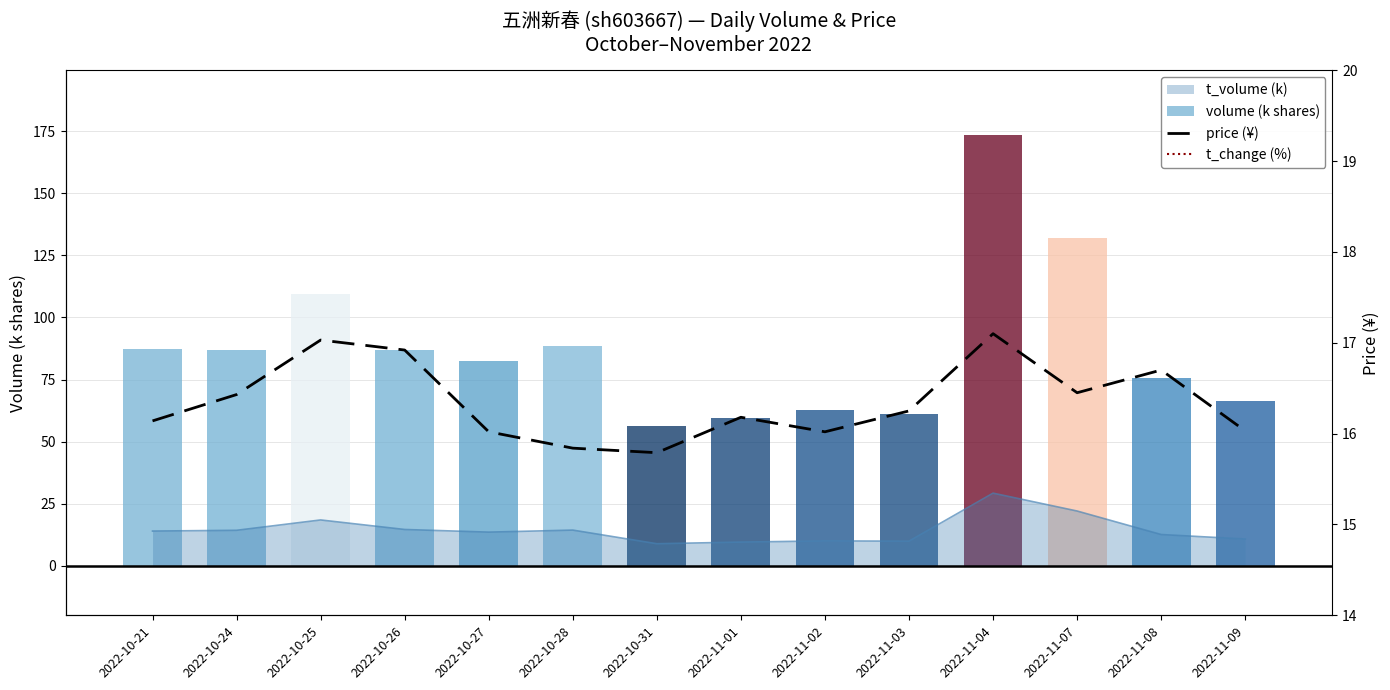

What is the highest value of the volume (k shares) series?

173.6